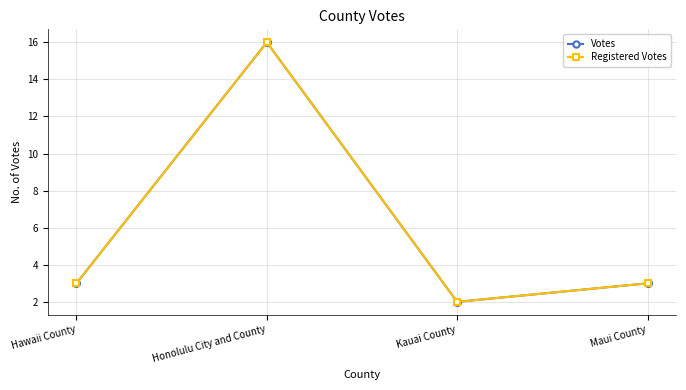

In Registered Votes, how many points are higher than both neighbors (excluding endpoints)?

1